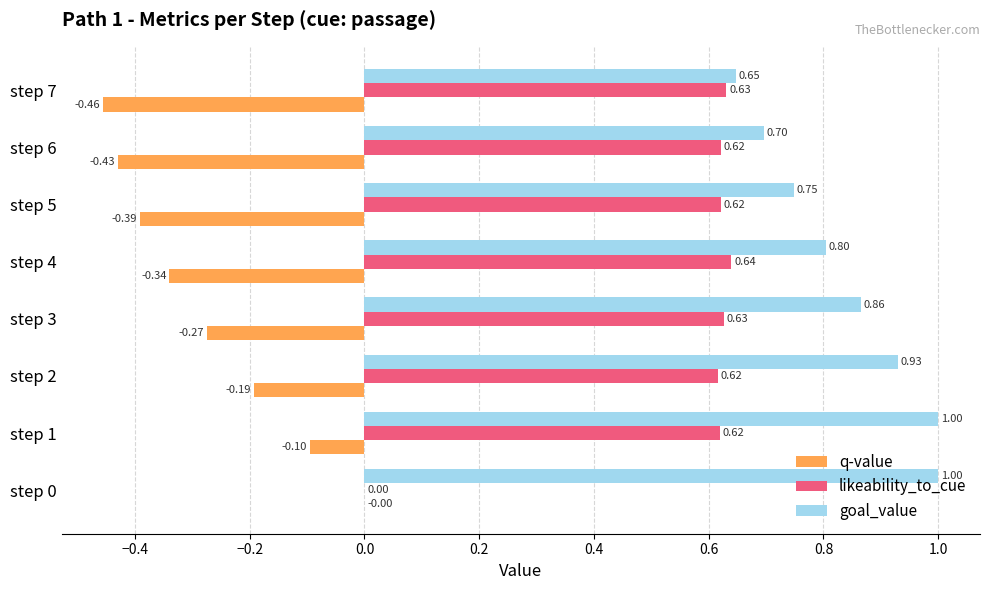

Is the value of q-value at step 7 greater than the value of goal_value at step 7?

No